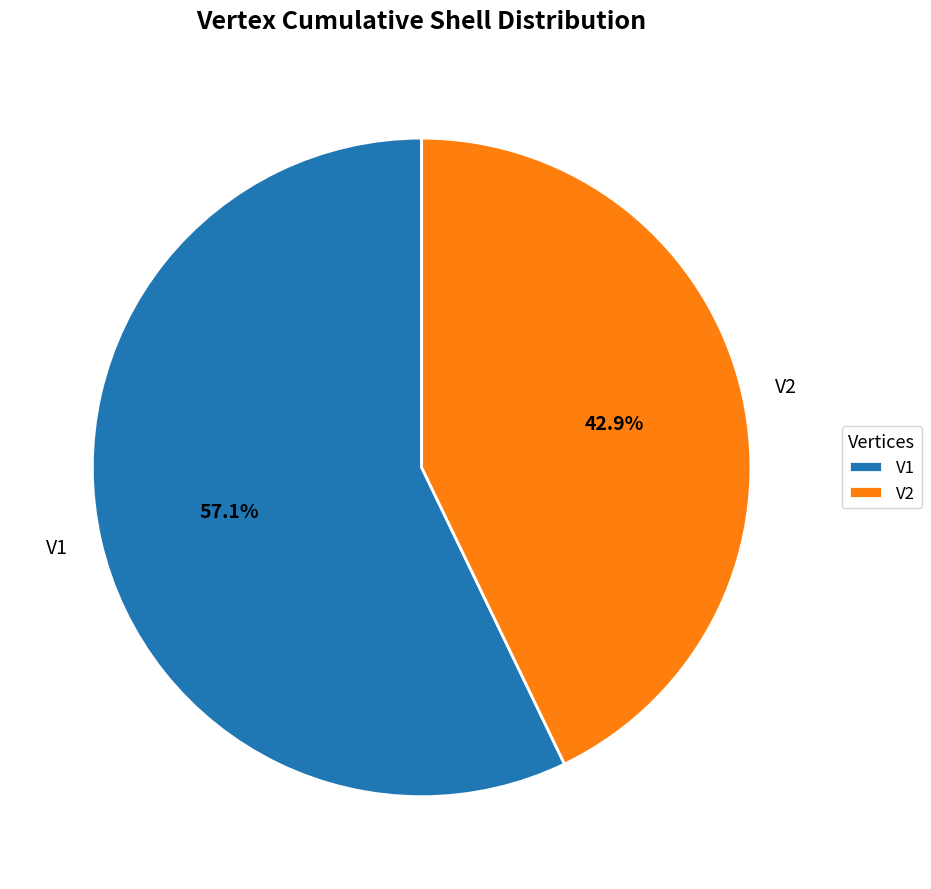

How many slices are in this pie chart?

2